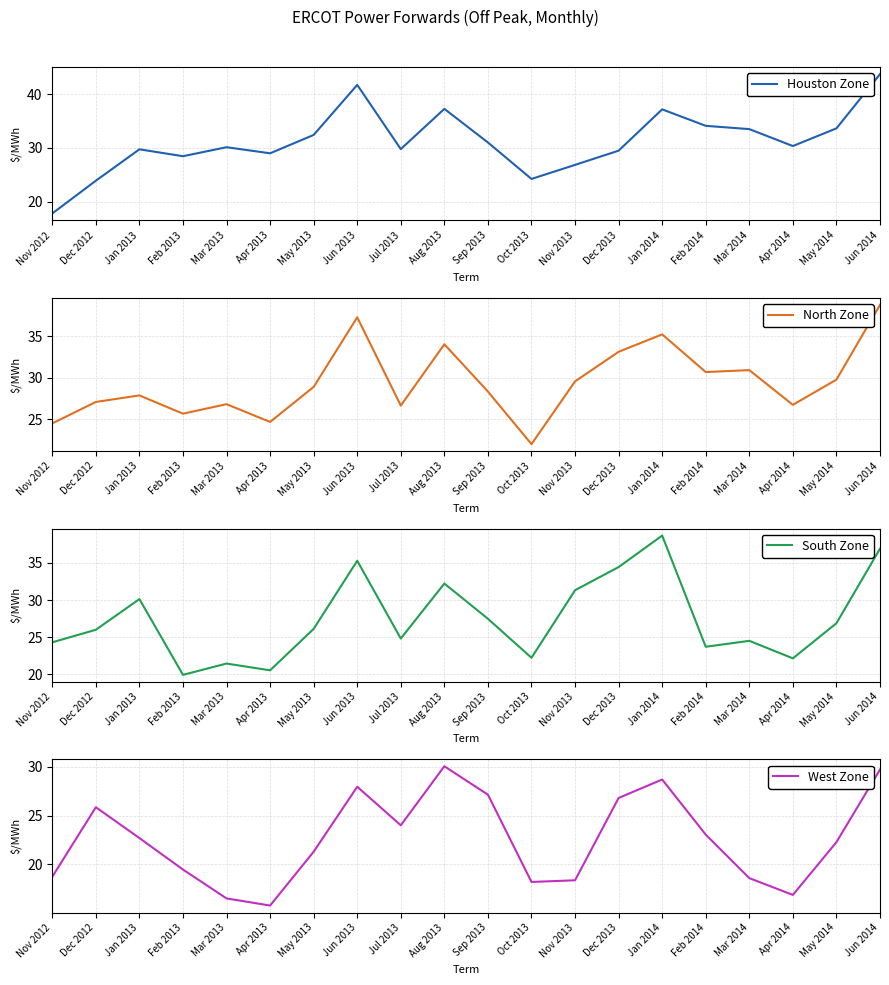

What is the average value of the North Zone series?

29.4